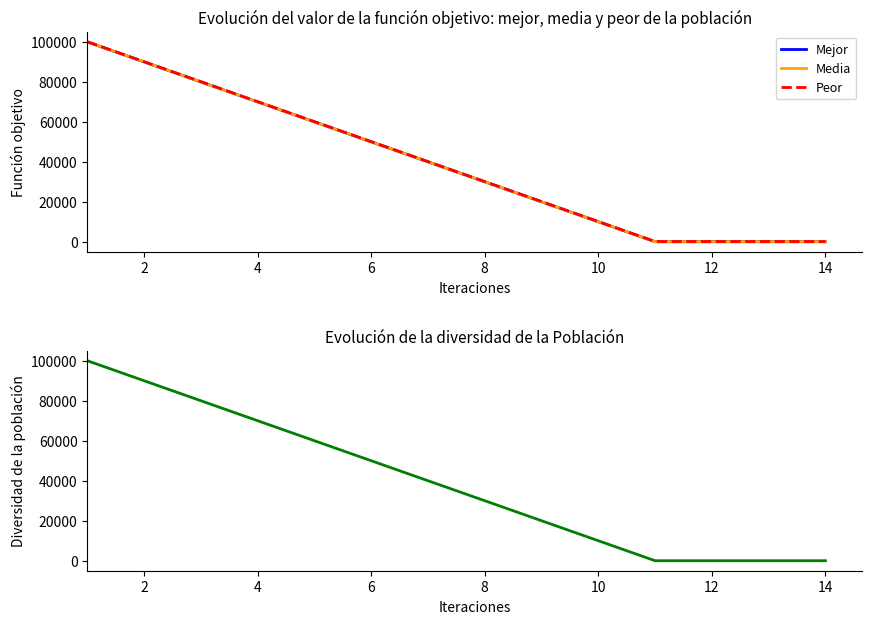

What is the sum of all Diversidad values?

550550